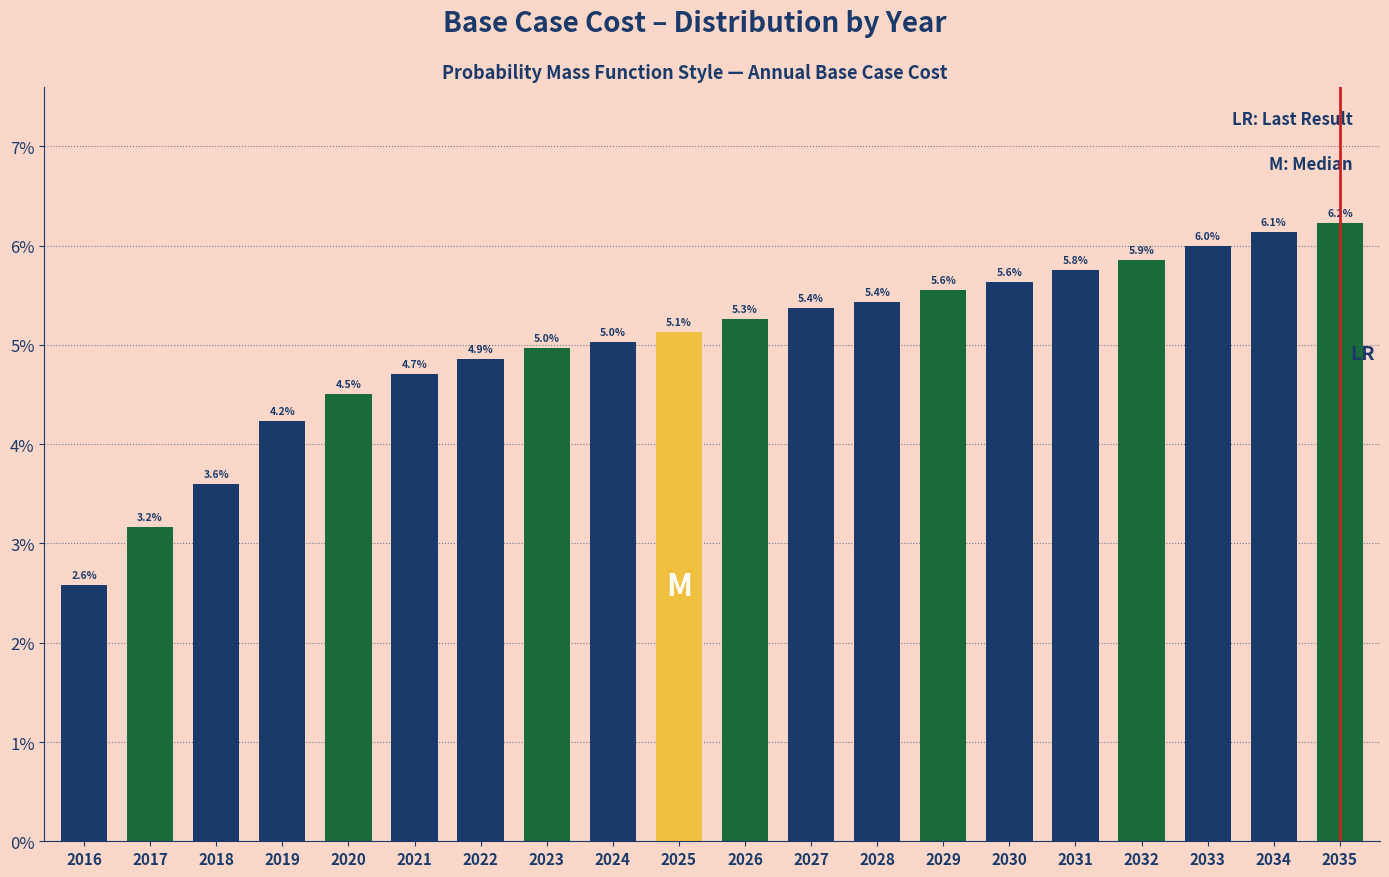

Reading right to left, what are all the values shown in this chart?

6.2	6.1	6.0	5.9	5.8	5.6	5.6	5.4	5.4	5.3	5.1	5.0	5.0	4.9	4.7	4.5	4.2	3.6	3.2	2.6